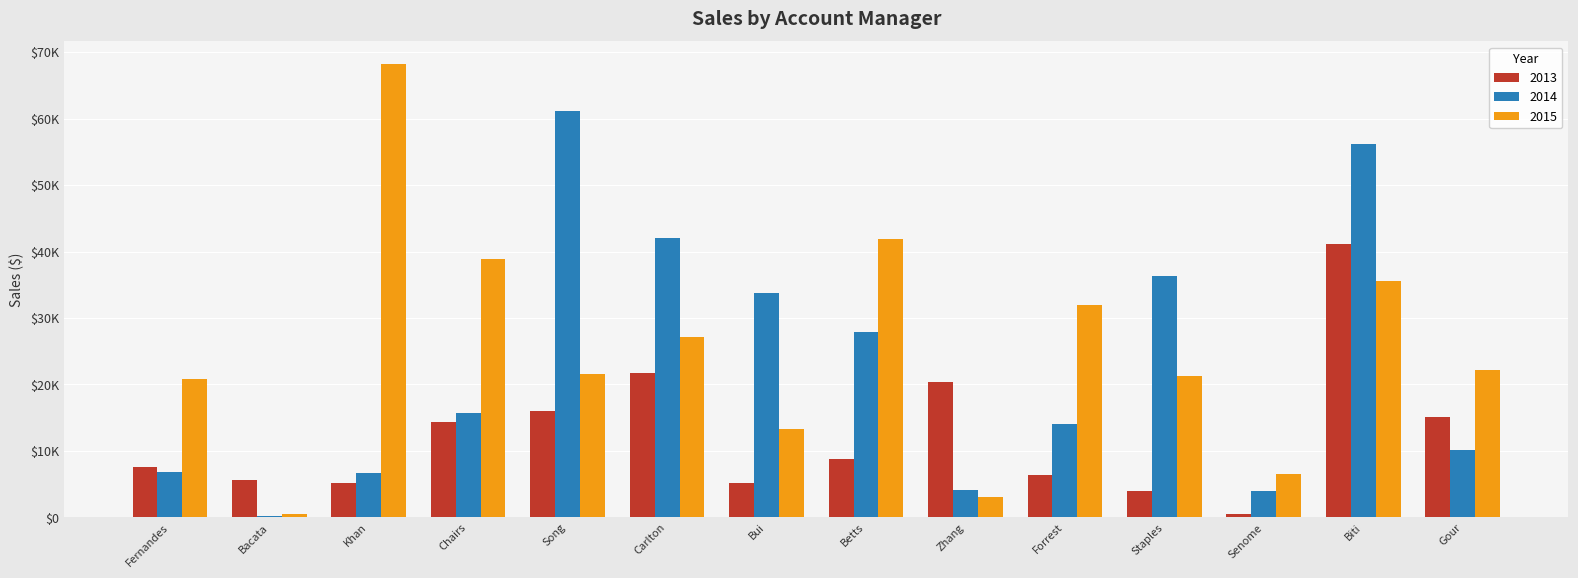

Does the chart contain stacked bars?

No